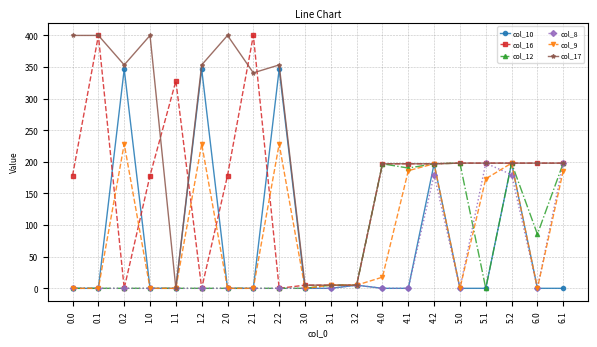

Count the number of categories in the chart.

20